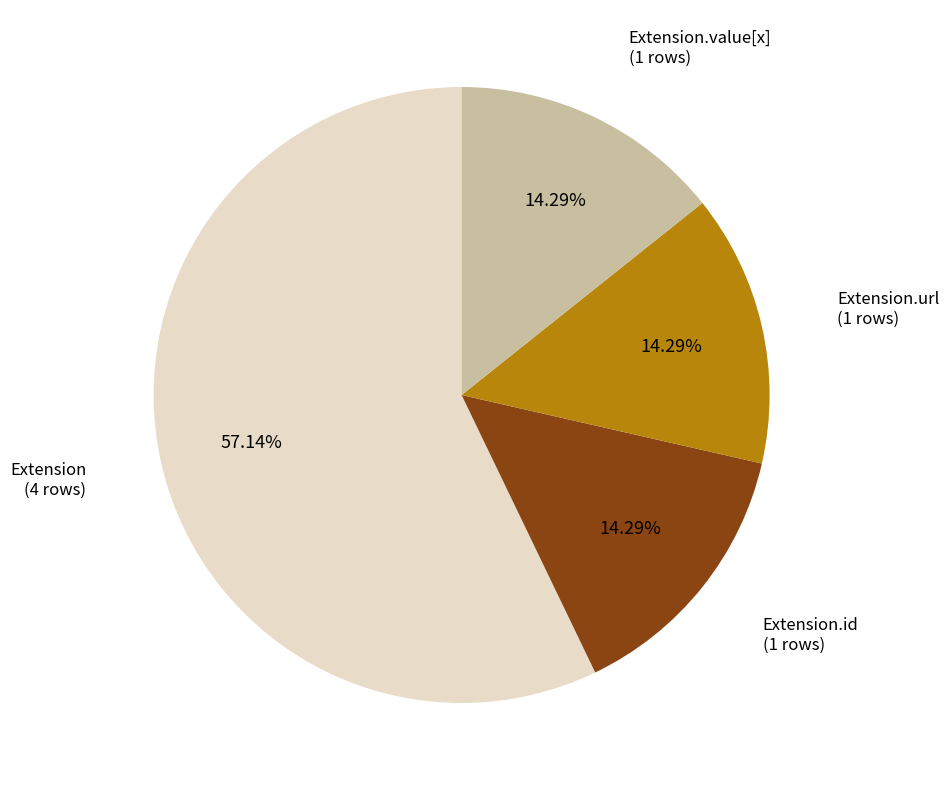

To the nearest percent, what is the average slice percentage?

25%